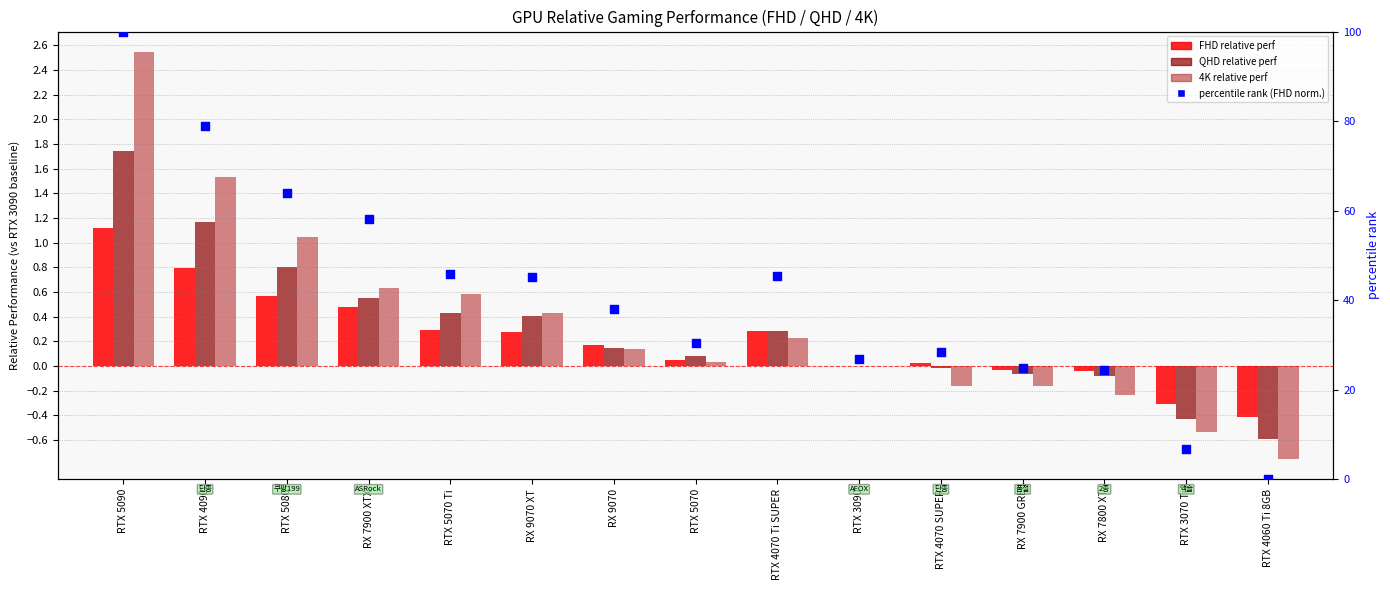

Which series has the widest spread of Y values?

percentile rank within the sample